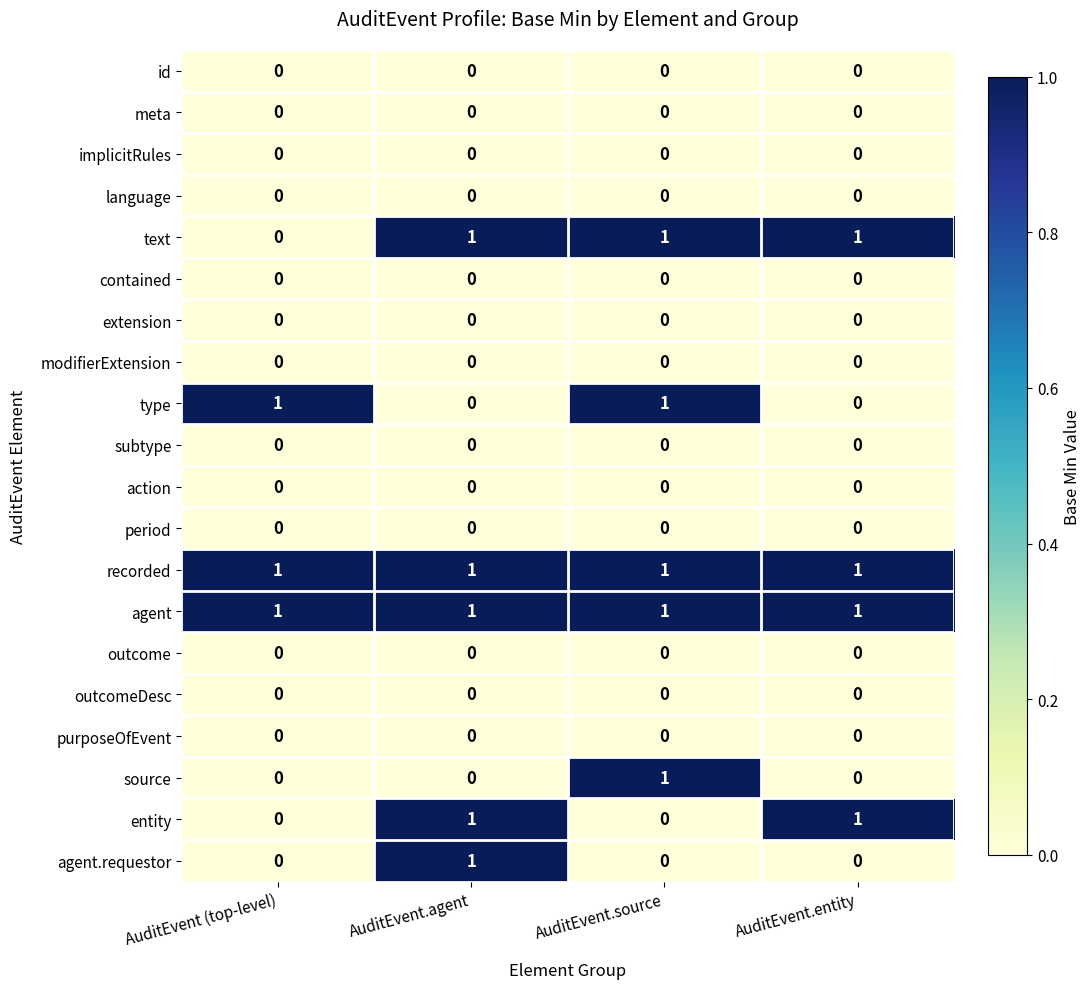

The text series shows 1 at AuditEvent (top-level). True or false?

False